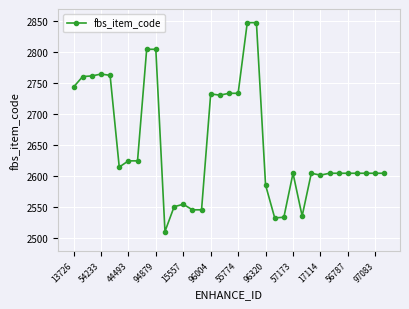

What is the average value?

2653